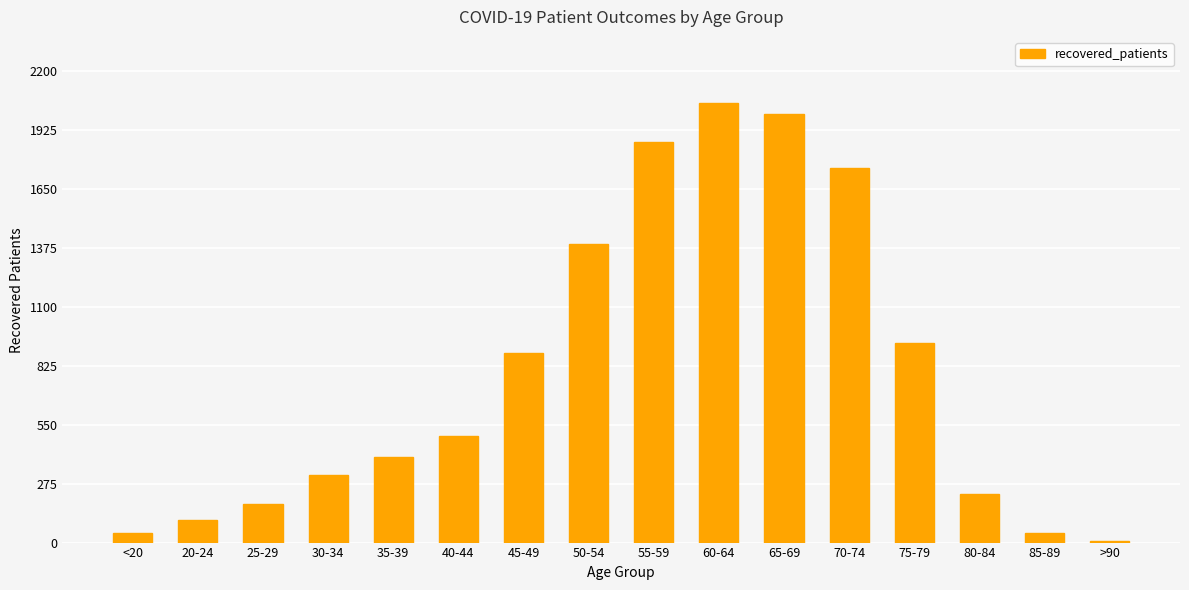

Count the number of categories in the chart.

16